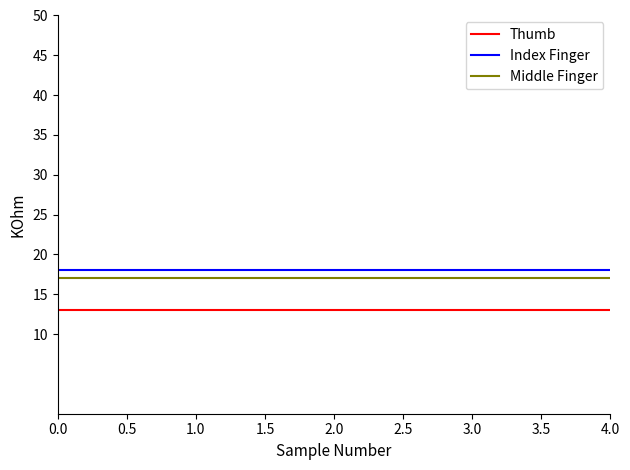

What position from the left is 0.0?

1